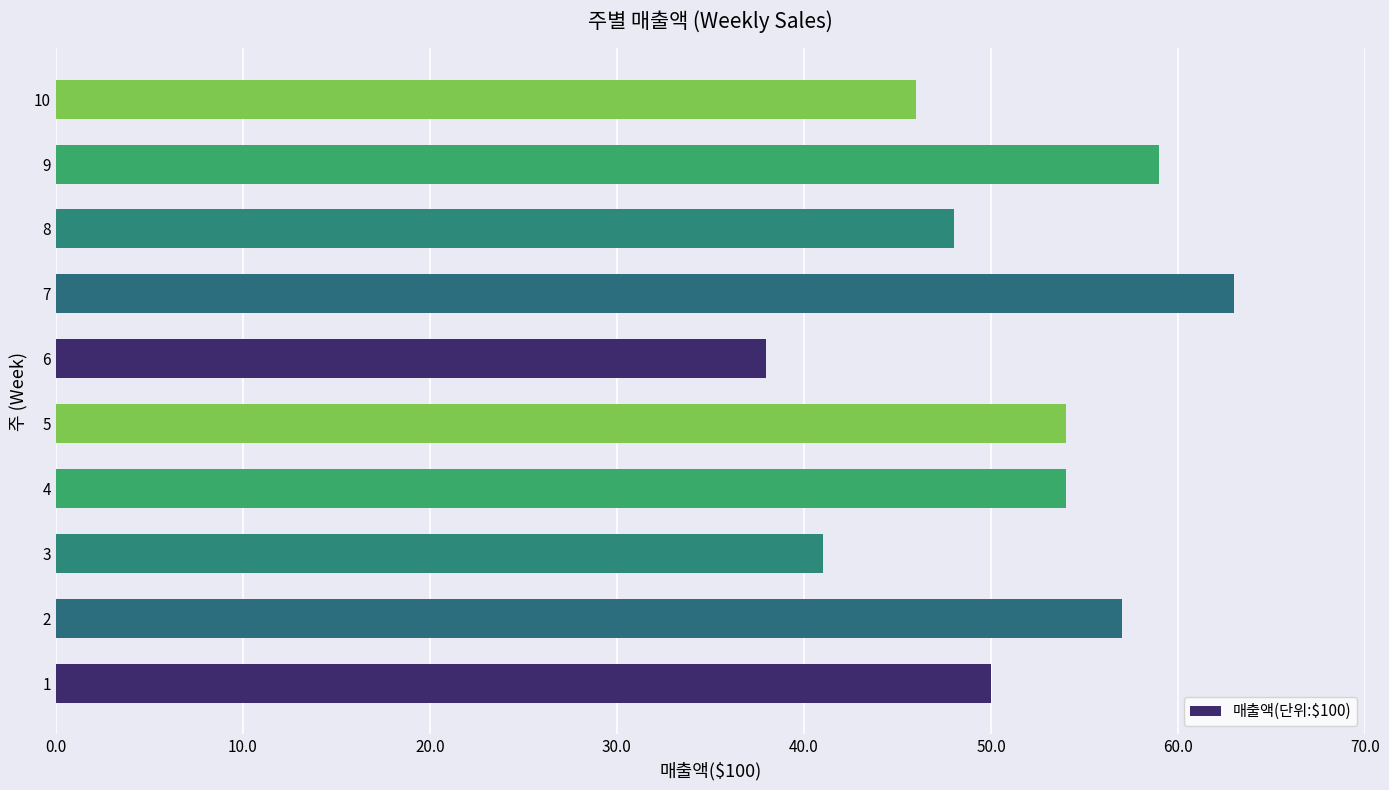

How many values are below 54?

5